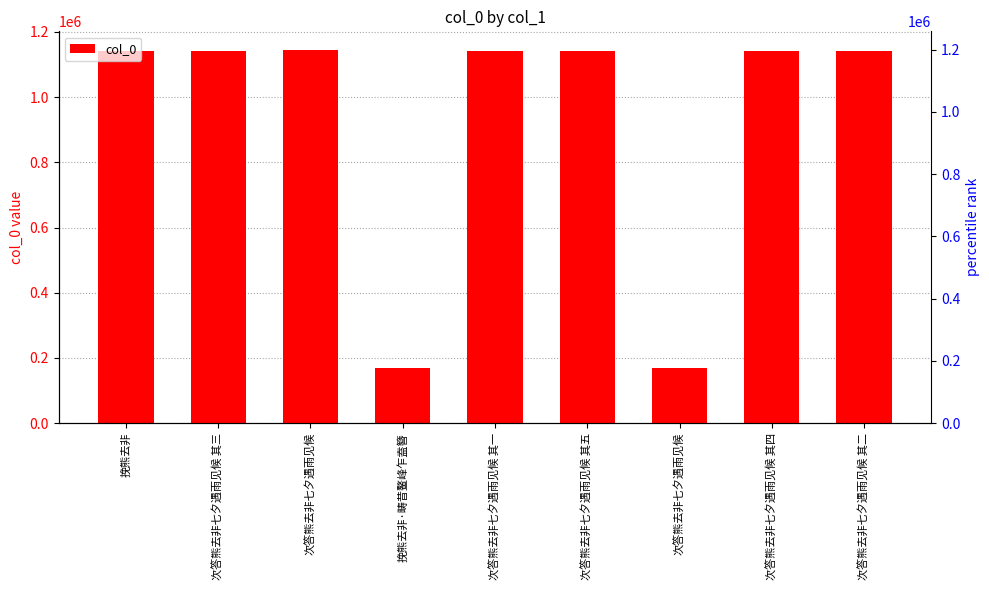

The value at 次答熊去非七夕遇雨见候 其一 is 1140291. True or false?

True